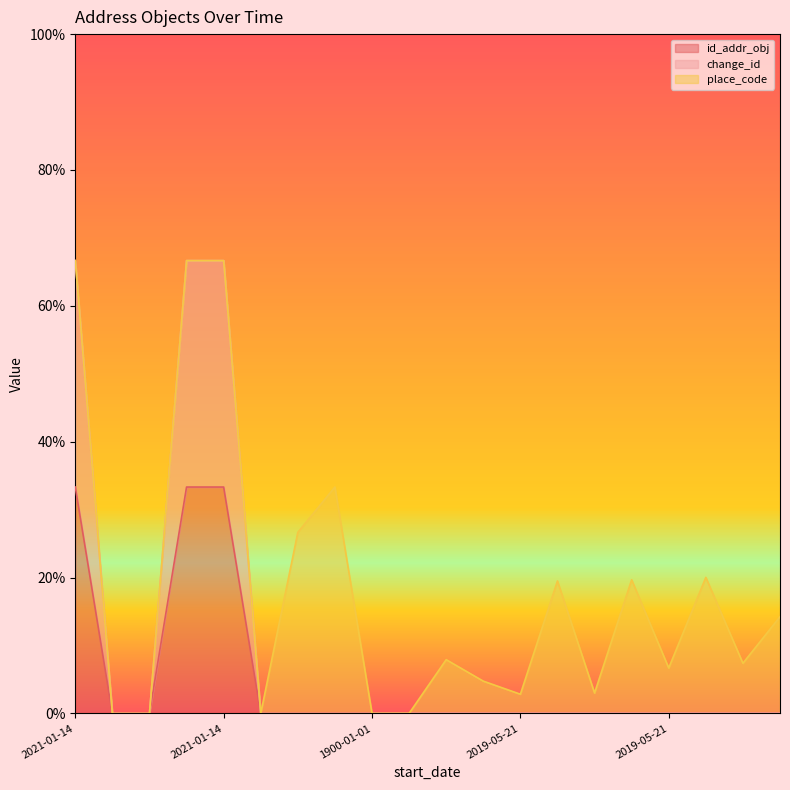

Is the value of change_id at 2021-01-14 greater than the value of id_addr_obj at 2019-05-21?

Yes